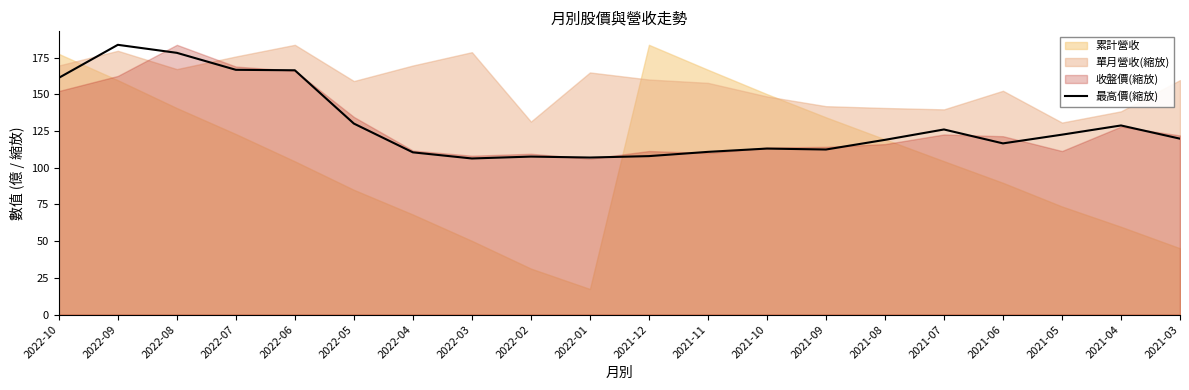

Where is the first local maximum?

2022-09